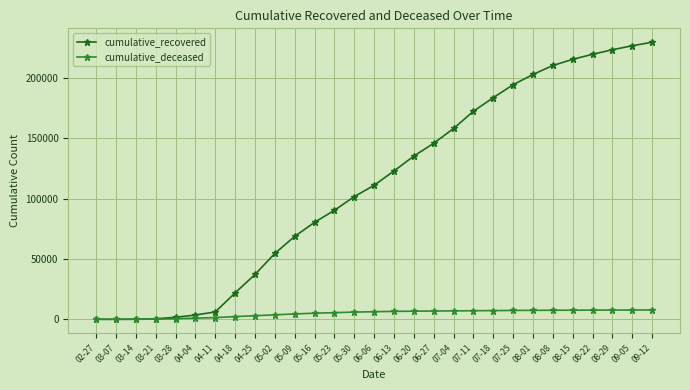

Which series changed the most between 07-04 and 09-05?

cumulative_recovered